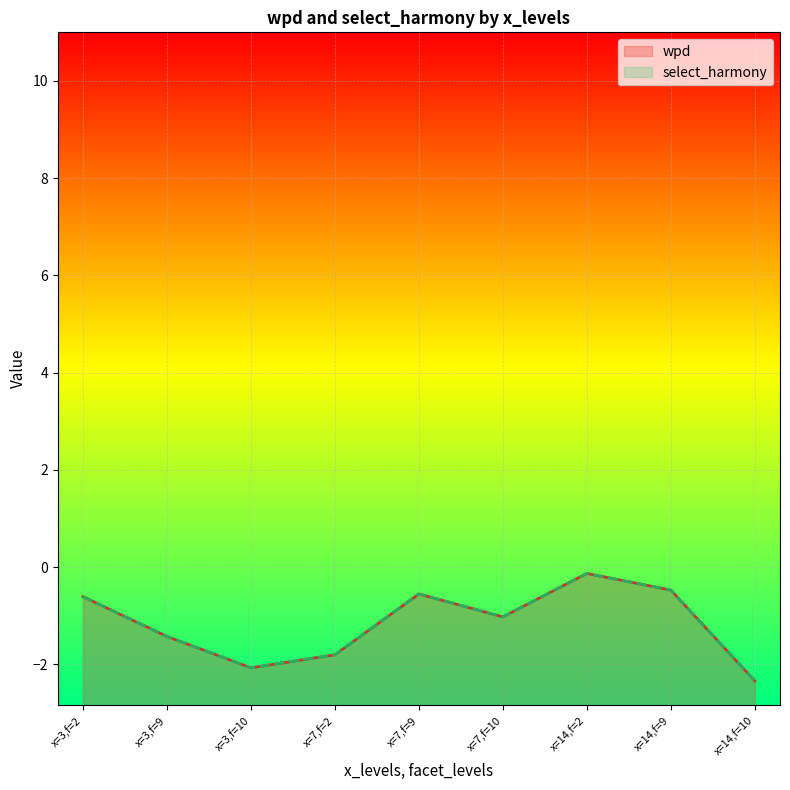

At 14, list the series in order from largest to smallest.

wpd, select_harmony